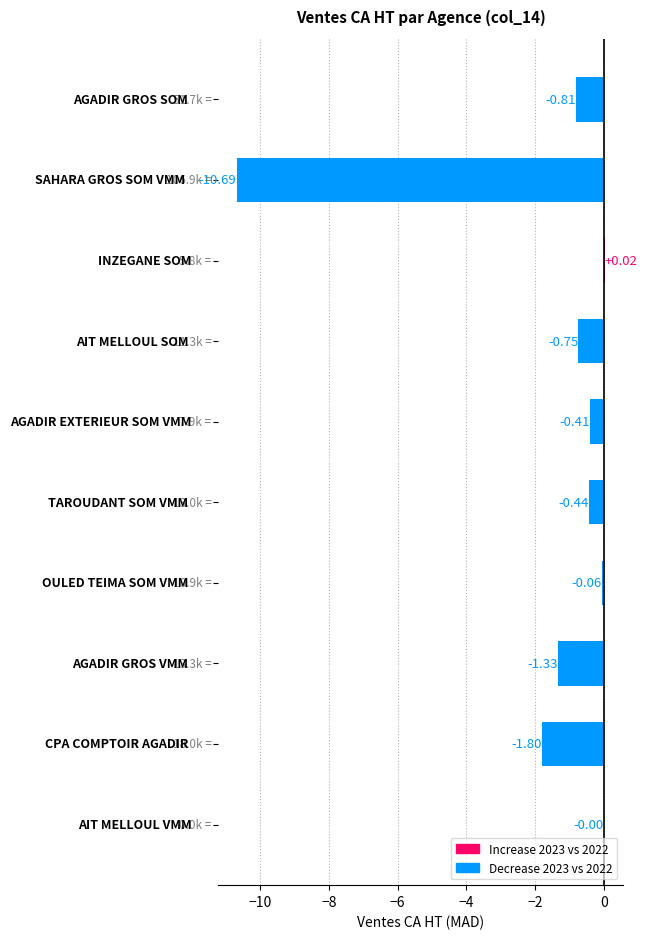

How many values are above zero?

1